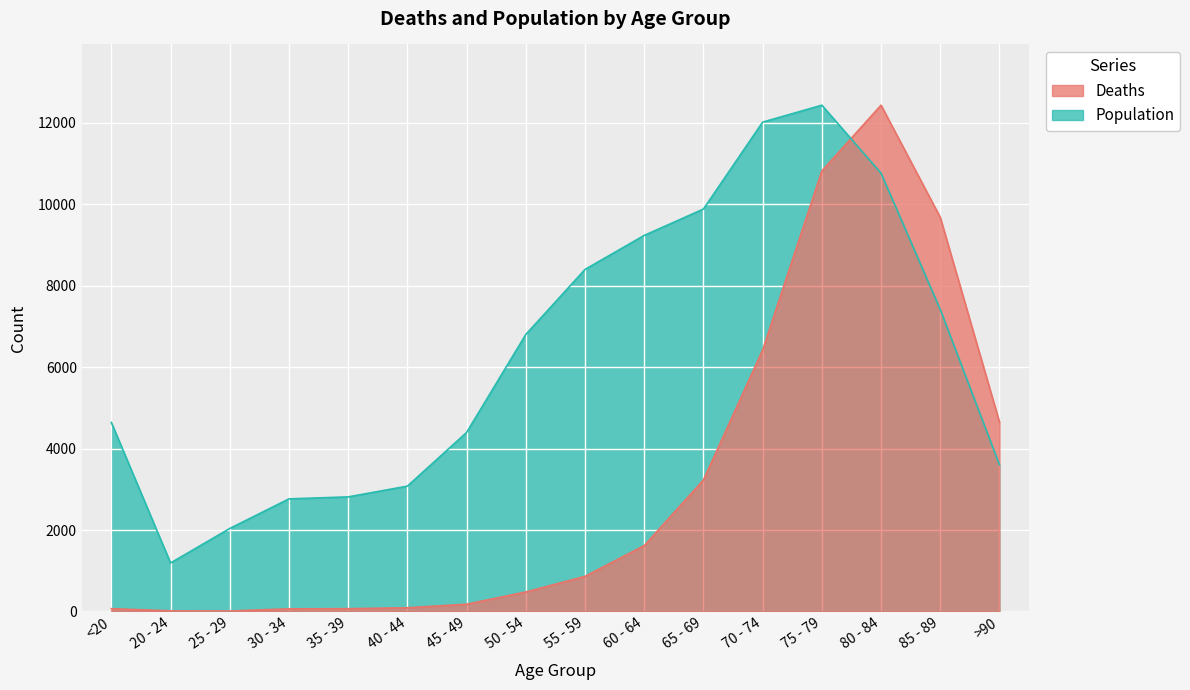

The Population series shows 1188.8 at 40 - 44. True or false?

False